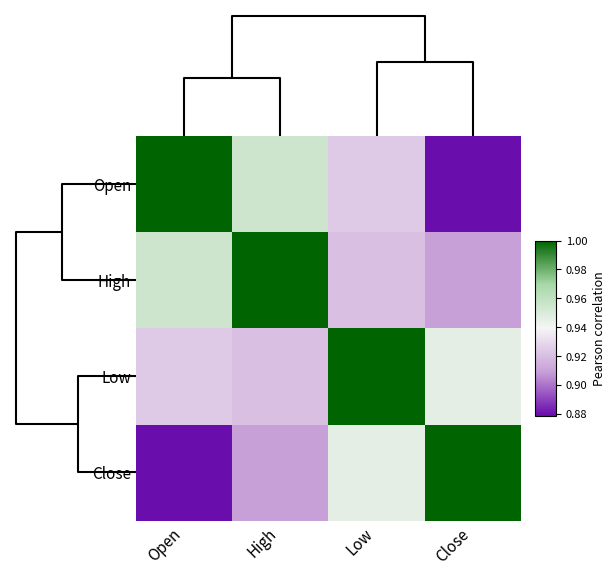

What is the smallest value displayed?

0.9